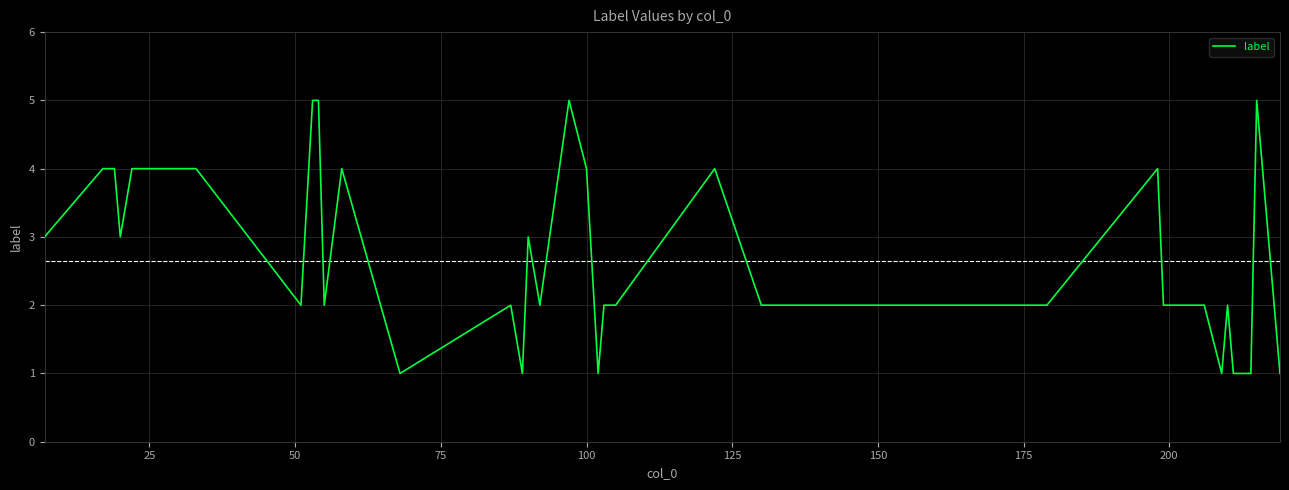

What is the minimum value shown in the chart?

1